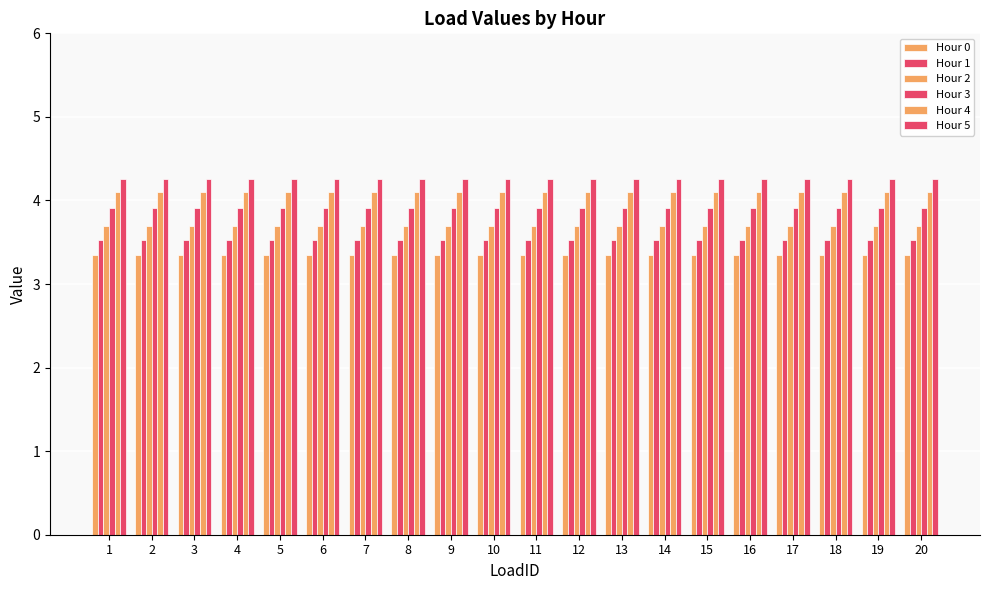

Which has a higher value, 8 or 13?

8